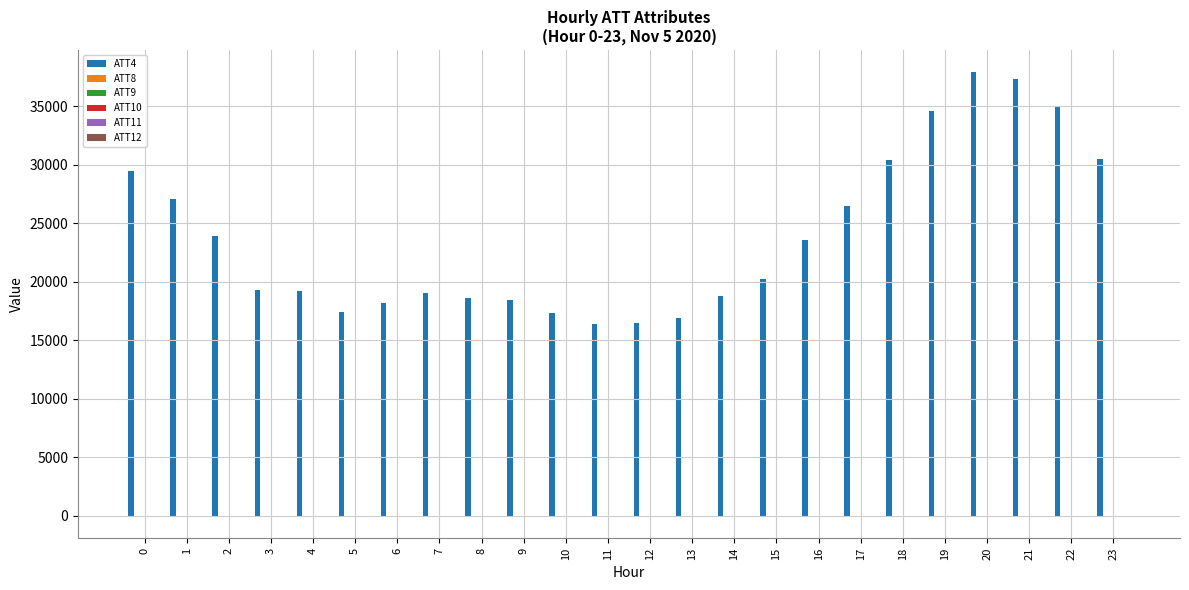

Which series has the largest total across all categories?

ATT4